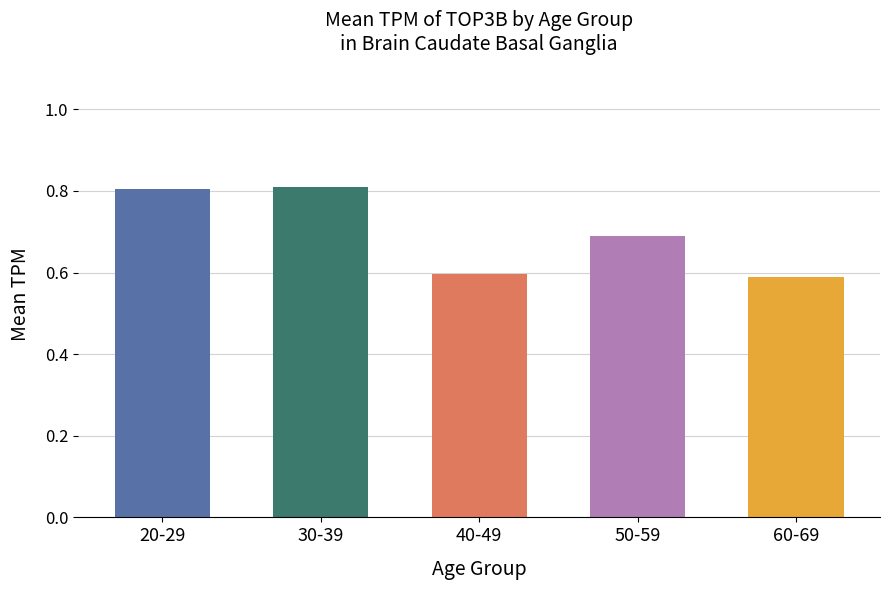

Are the bars horizontal?

No